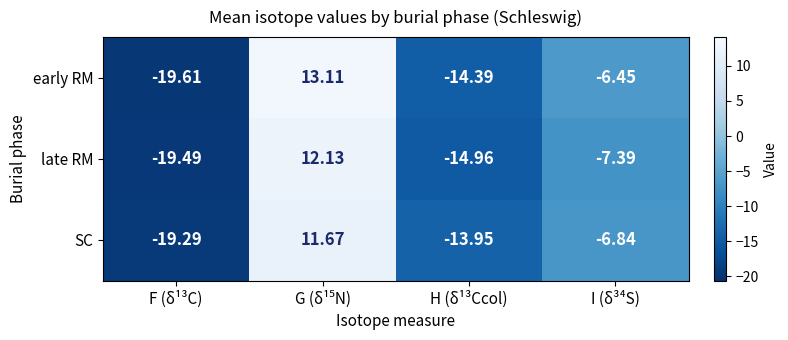

Which series has the widest spread of values?

early RM